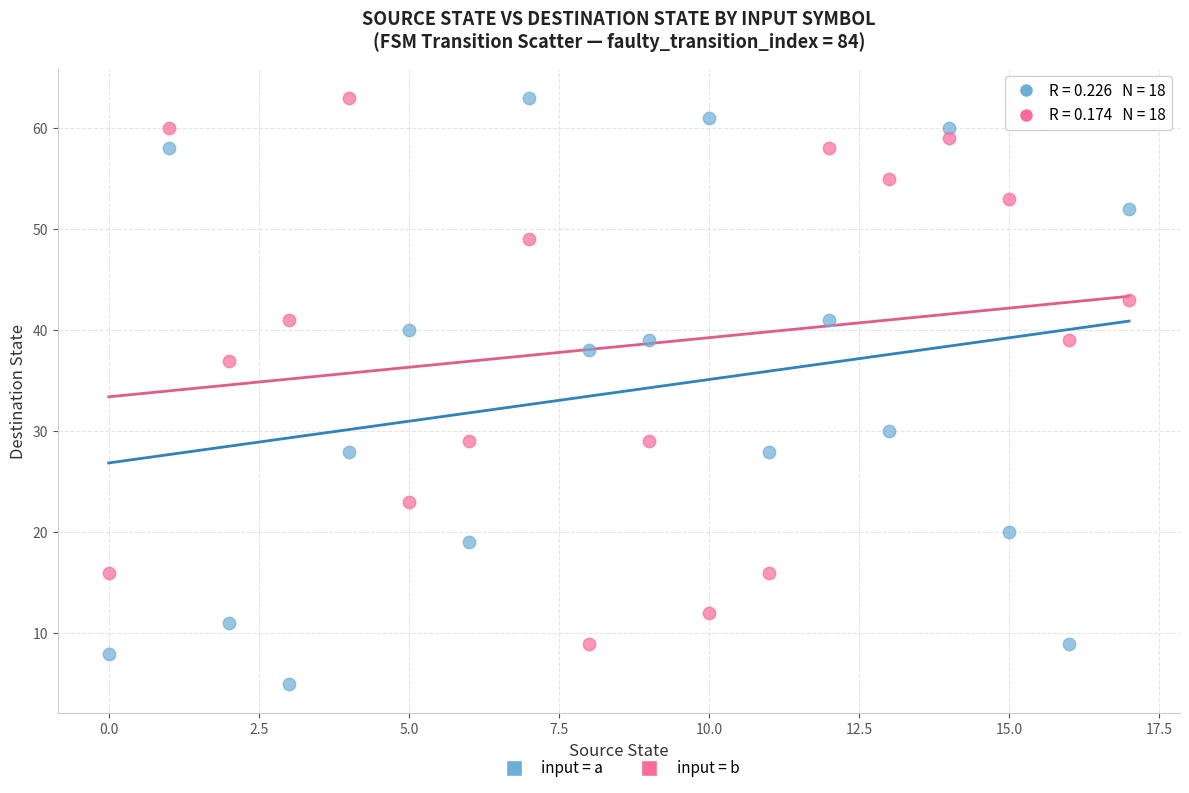

What are all the series names shown in the legend?

input = a, input = b